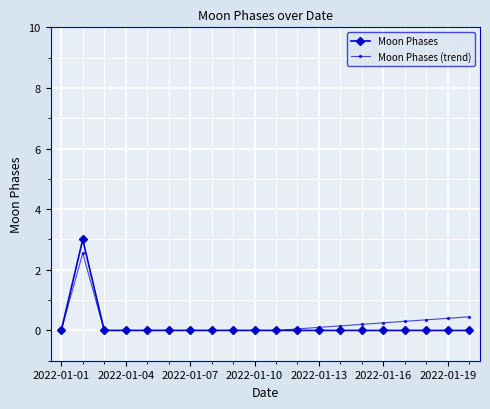

Count the number of data series in this chart.

2